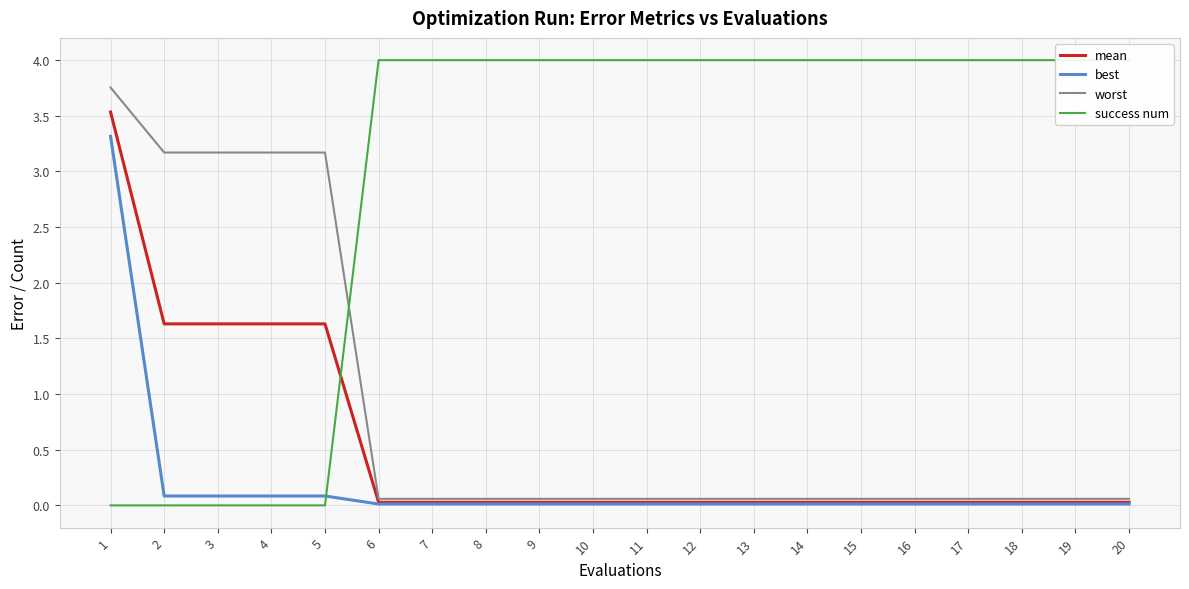

True or false: success num has a value of 1.1 at 17.

False